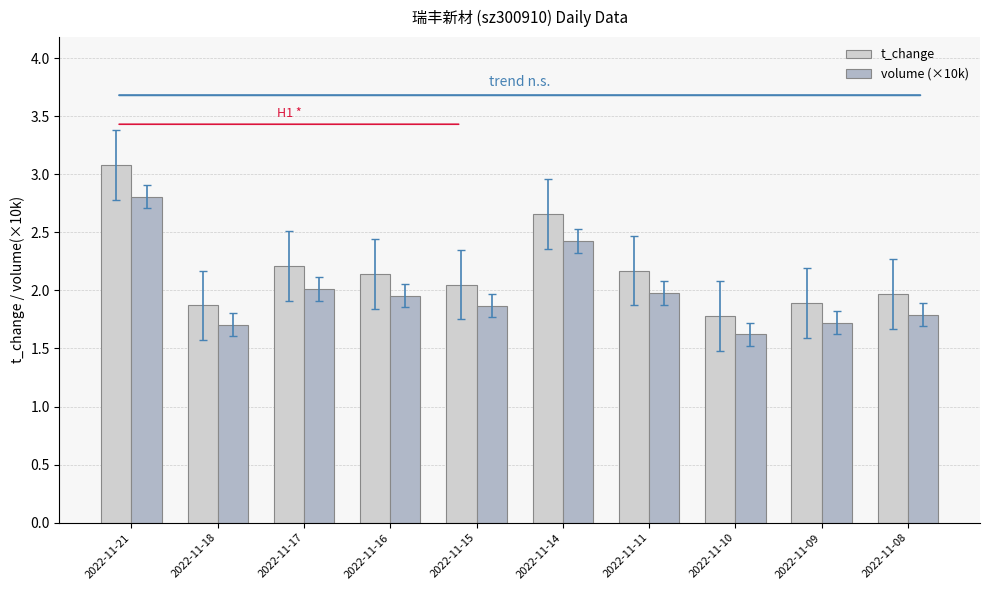

List the series in order of their overall mean, highest first.

t_change, volume (×10k)